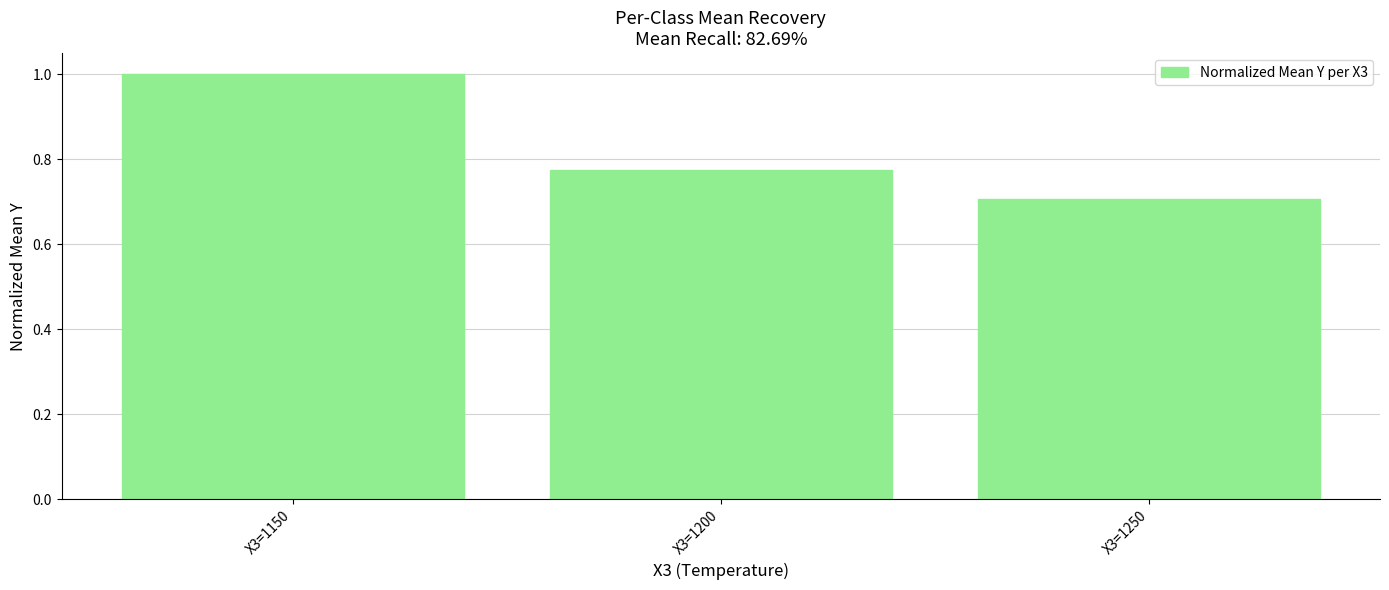

What is the sum of all values?

2.5